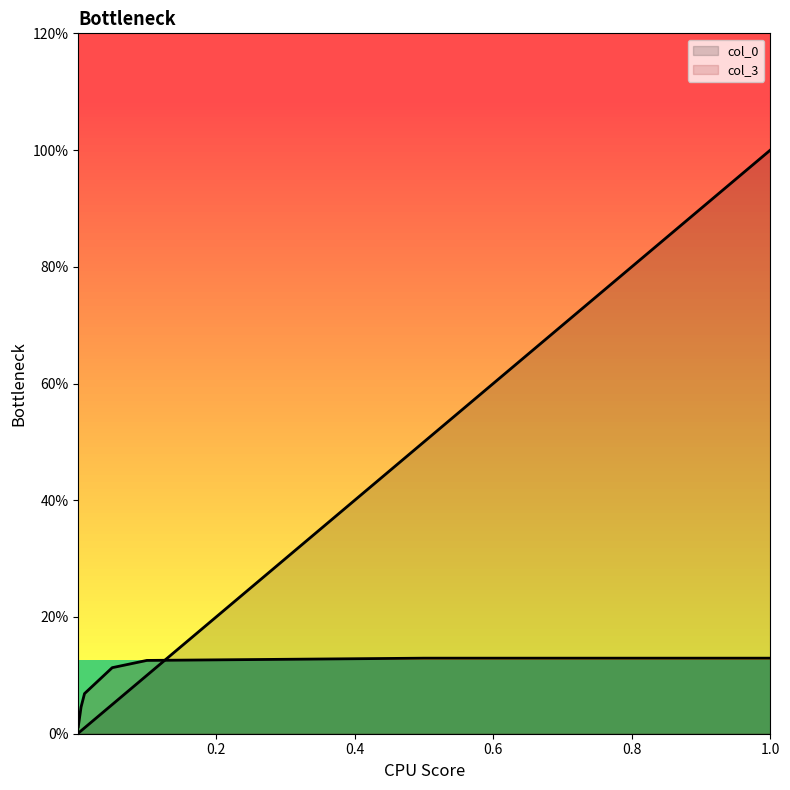

What is the value of the col_0 point at the 4th from the left?

0.1